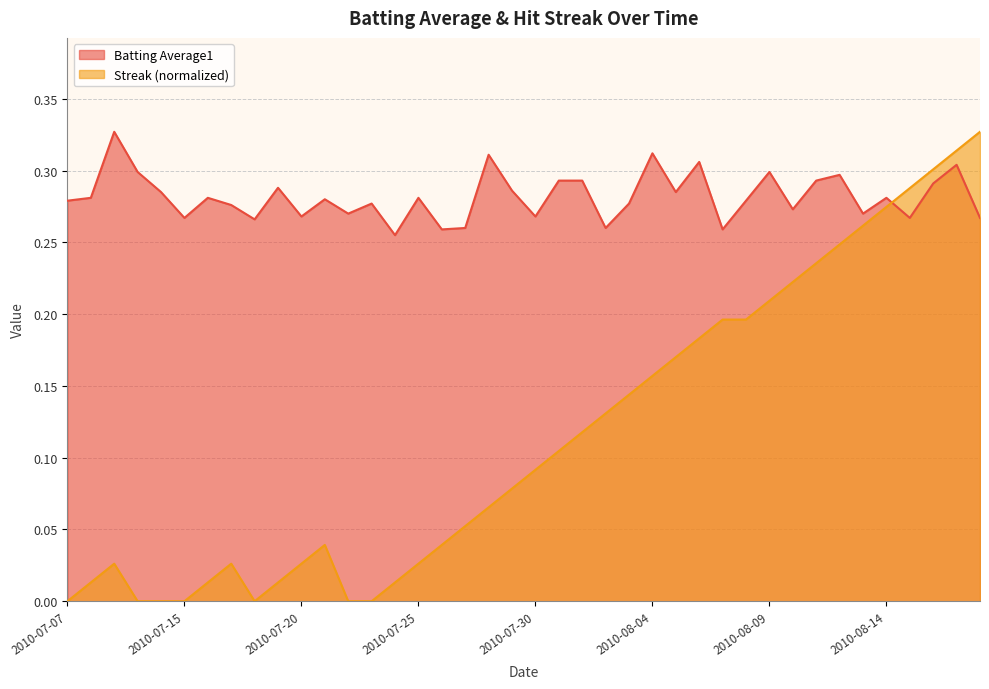

Reading left to right, transcribe all the data shown in this chart.

Batting Average1: 0.3	0.3	0.3	0.3	0.3	0.3	0.3	0.3	0.3	0.3	0.3	0.3	0.3	0.3	0.3	0.3	0.3	0.3	0.3	0.3	0.3	0.3	0.3	0.3	0.3	0.3	0.3	0.3	0.3	0.3	0.3	0.3	0.3	0.3	0.3	0.3	0.3	0.3	0.3	0.3
Streak: 0.0	0.0	0.0	0.0	0.0	0.0	0.0	0.0	0.0	0.0	0.0	0.0	0.0	0.0	0.0	0.0	0.0	0.1	0.1	0.1	0.1	0.1	0.1	0.1	0.1	0.2	0.2	0.2	0.2	0.2	0.2	0.2	0.2	0.2	0.3	0.3	0.3	0.3	0.3	0.3